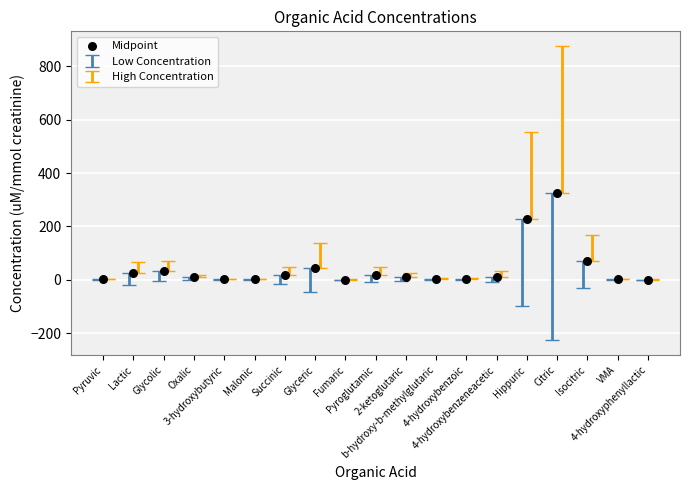

What Y value in the scatter plot is closest to 162?

227.0